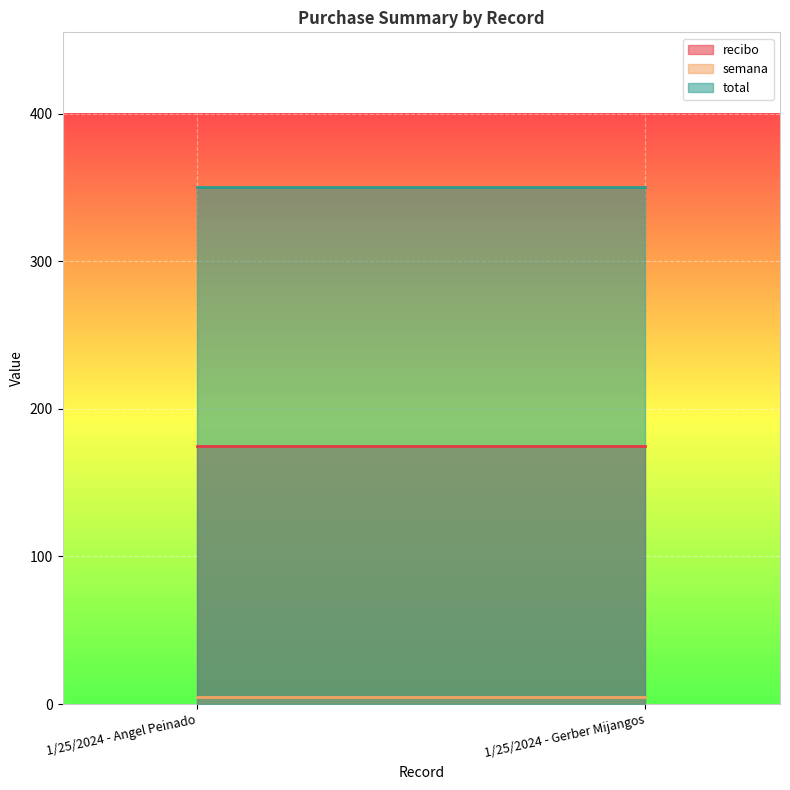

Reading left to right, extract all data points from this chart.

recibo: 1/25/2024 - Angel Peinado=175	1/25/2024 - Gerber Mijangos=175
semana: 1/25/2024 - Angel Peinado=5	1/25/2024 - Gerber Mijangos=5
total: 1/25/2024 - Angel Peinado=350	1/25/2024 - Gerber Mijangos=350